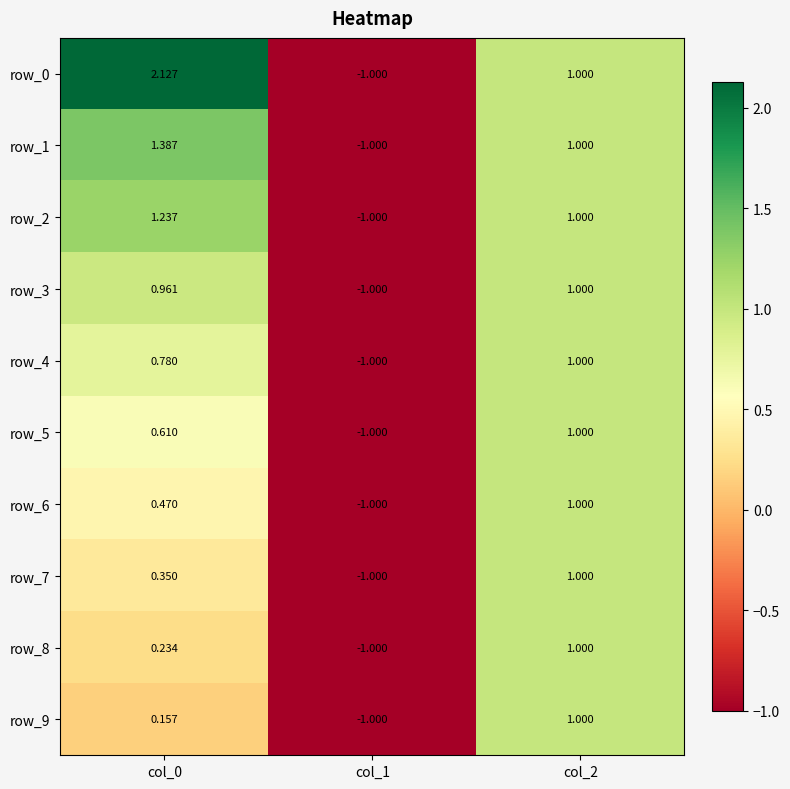

How many values in the row_4 series are below 0?

1